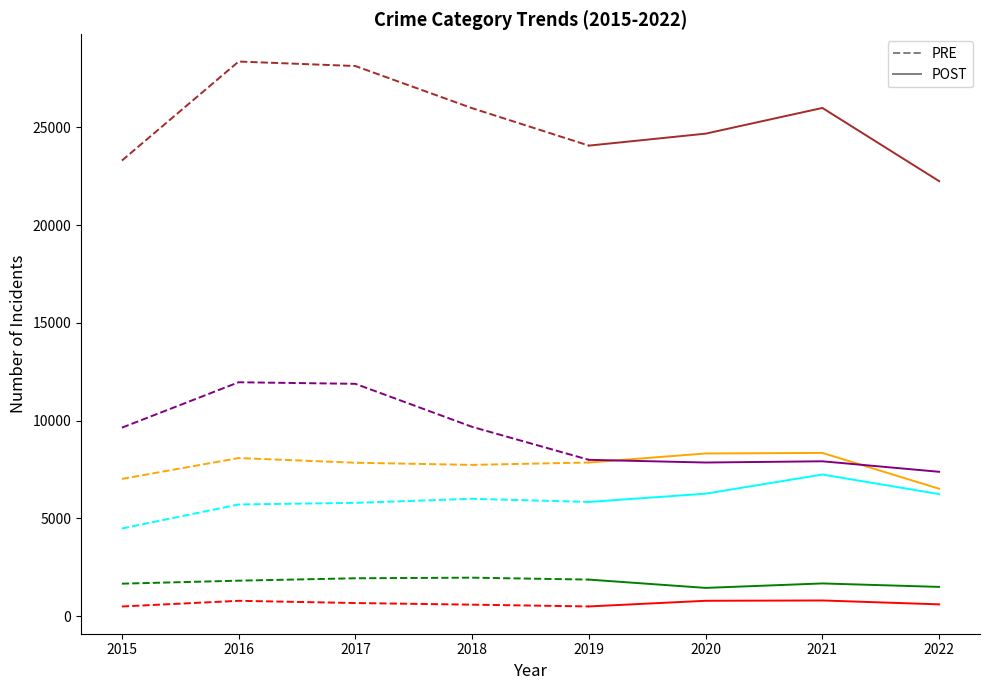

Reading right to left, transcribe all the data shown in this chart.

Aggravated Assault: 2022=6243	2021=7242	2020=6263	2019=5840	2018=6001	2017=5793	2016=5712	2015=4480
Aggravated Battery: 2022=6516	2021=8347	2020=8319	2019=7857	2018=7735	2017=7845	2016=8085	2015=7018
Criminal Sexual Assault: 2022=1497	2021=1674	2020=1446	2019=1870	2018=1969	2017=1938	2016=1815	2015=1662
Homicide: 2022=604	2021=803	2020=787	2019=498	2018=589	2017=672	2016=786	2015=496
Robbery: 2022=7382	2021=7919	2020=7856	2019=7994	2018=9679	2017=11880	2016=11960	2015=9638
Total: 2022=22242	2021=25985	2020=24671	2019=24059	2018=25973	2017=28128	2016=28358	2015=23294